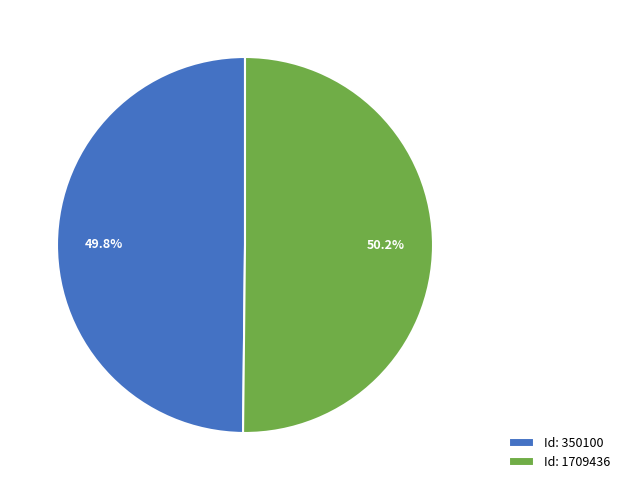

Is there any slice that represents more than half of the pie?

Yes